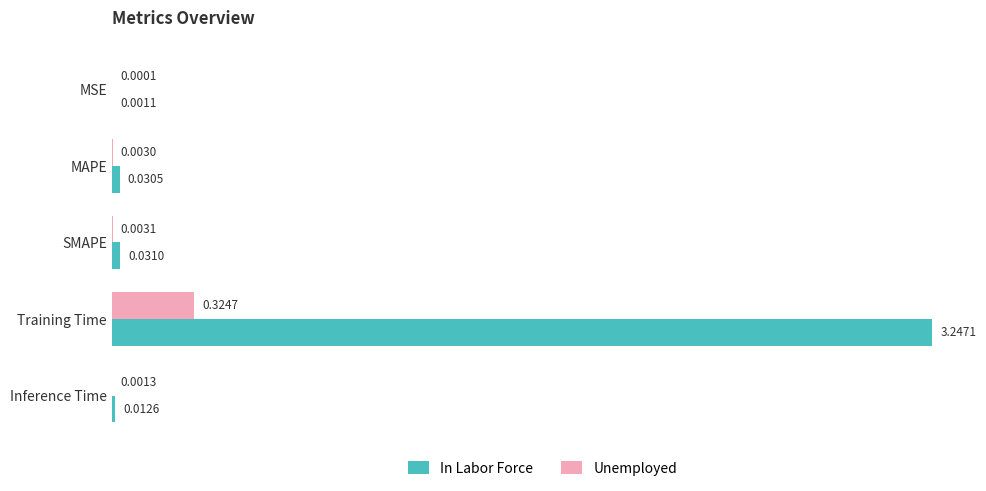

Is the value of In Labor Force at MAPE greater than the value of Unemployed at Inference Time?

Yes